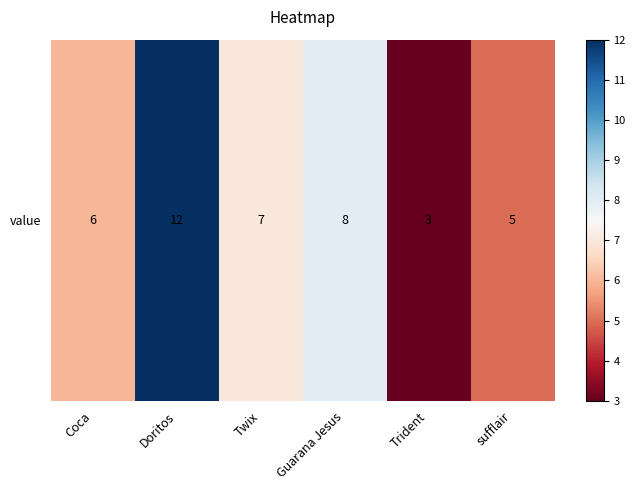

Reading left to right, transcribe all the data shown in this chart.

Coca=6	Doritos=12	Twix=7	Guarana Jesus=8	Trident=3	sufflair=5